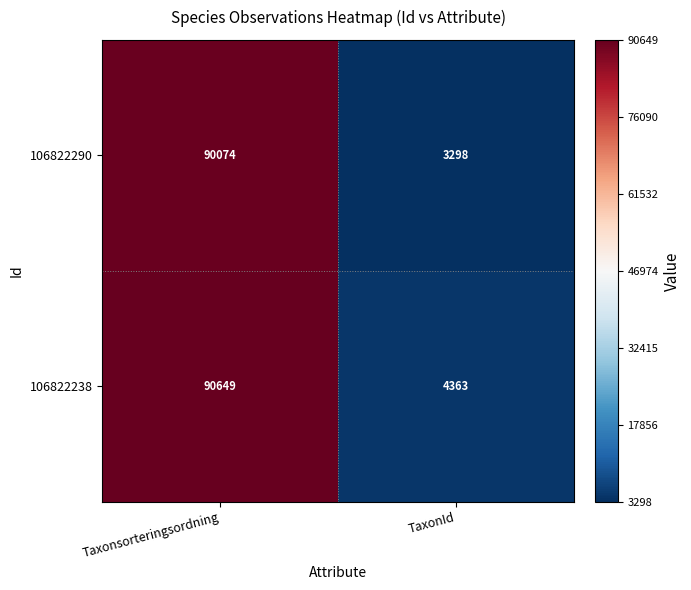

The value of 106822290 at Taxonsorteringsordning is 139258. True or false?

False